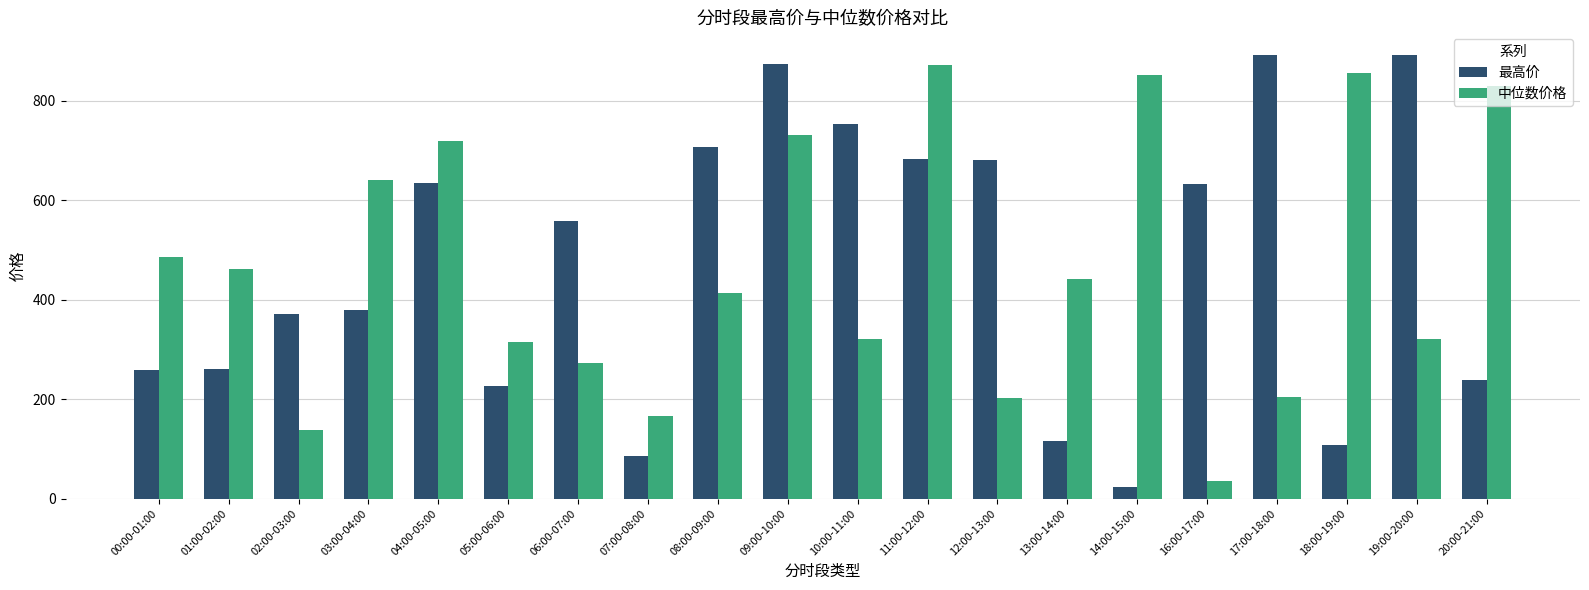

What is the label of the 15th bar from the right?

05:00-06:00